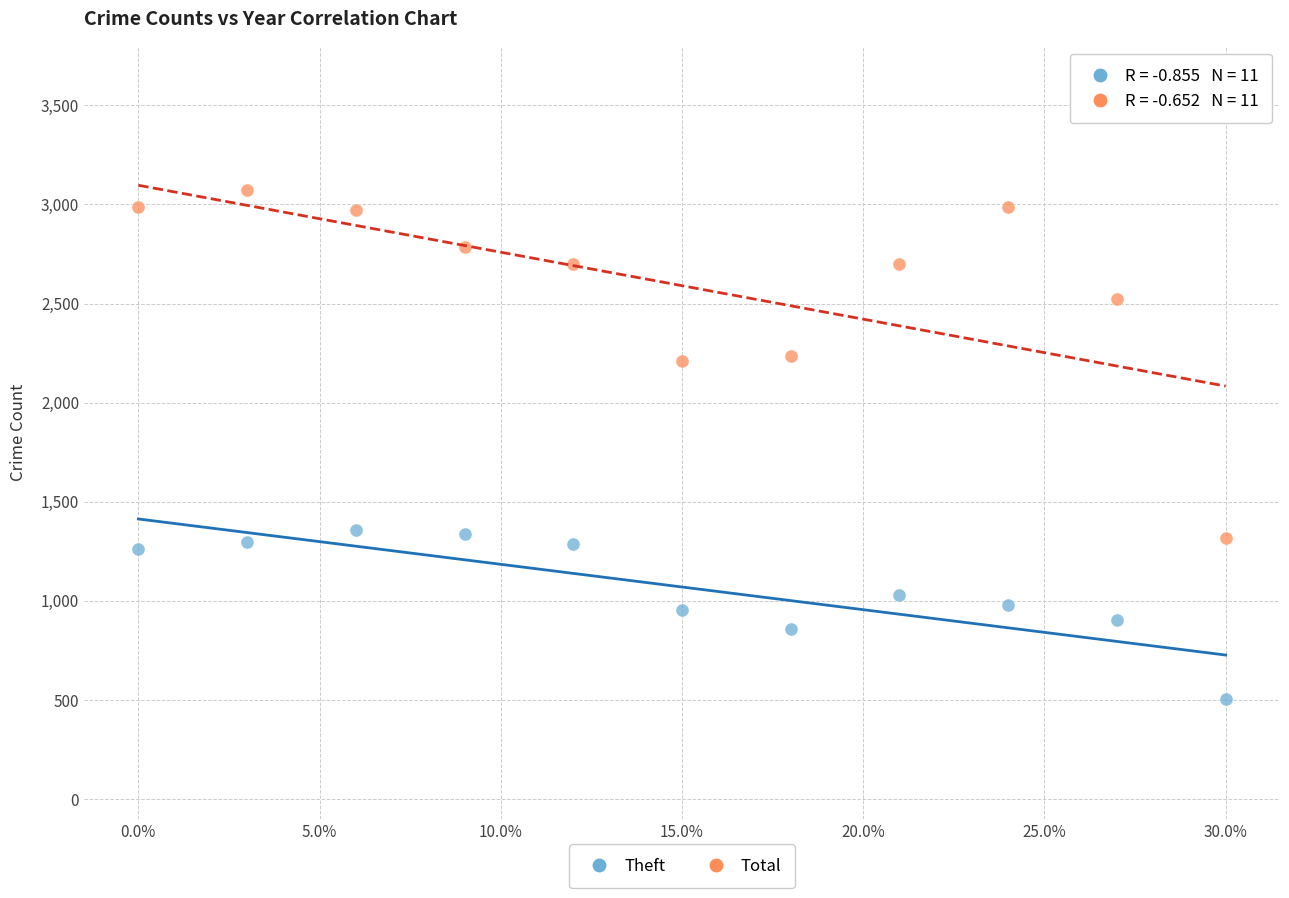

Which series reaches the minimum Y coordinate?

Theft